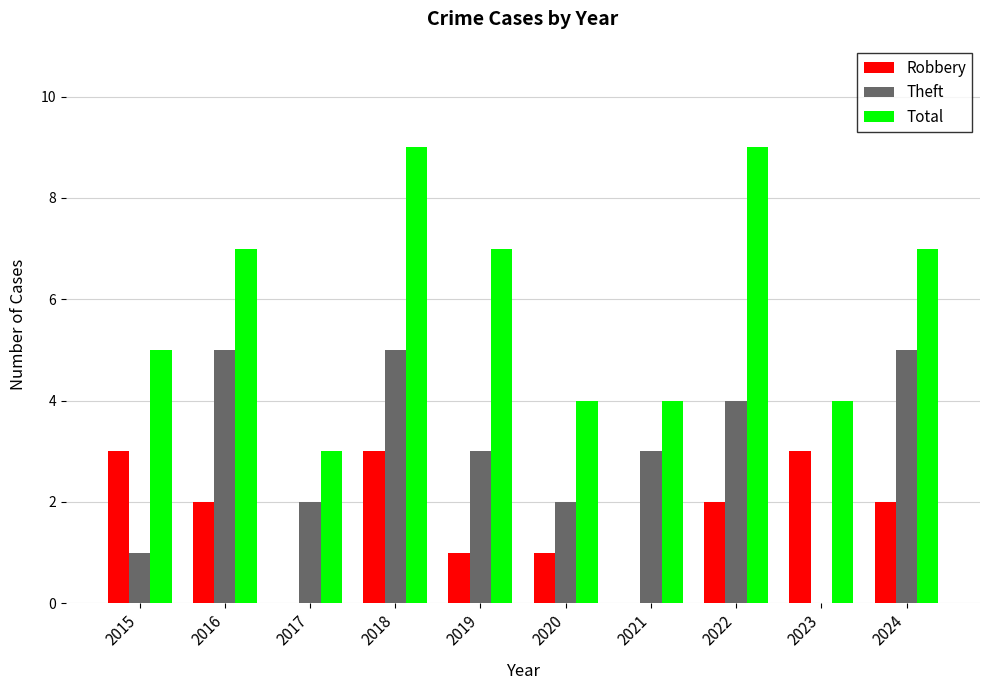

What is the approximate value of Theft at 2019?

3